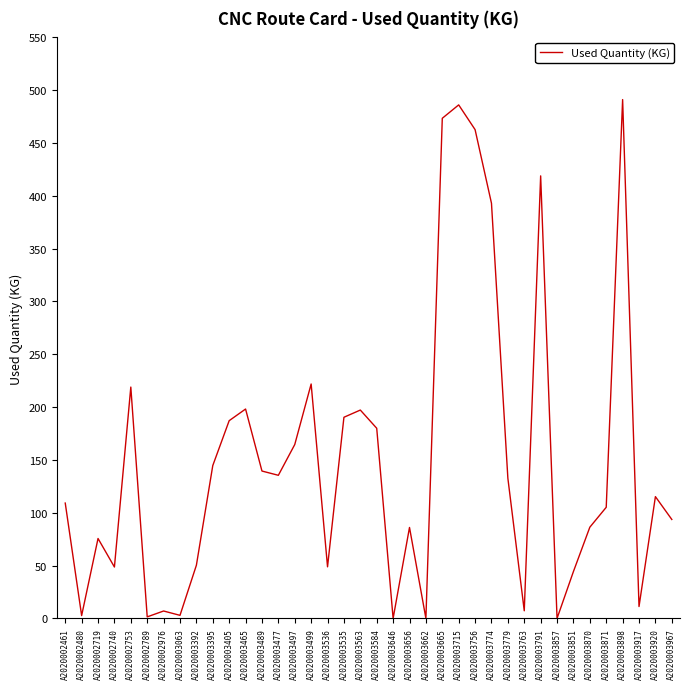

What position from the left is A2020003917?

36